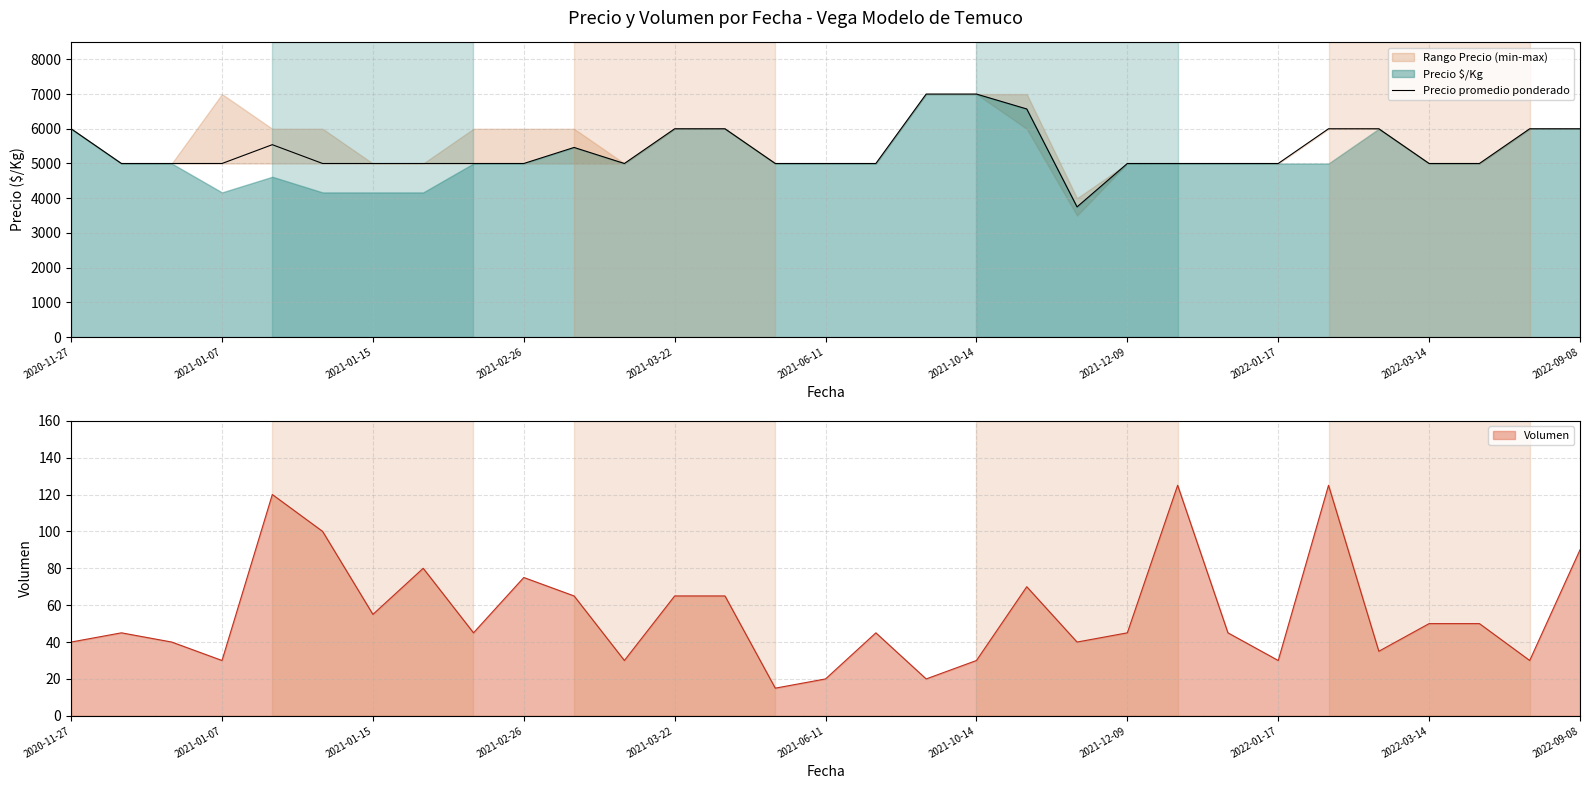

What is the minimum value shown in the chart?

3750